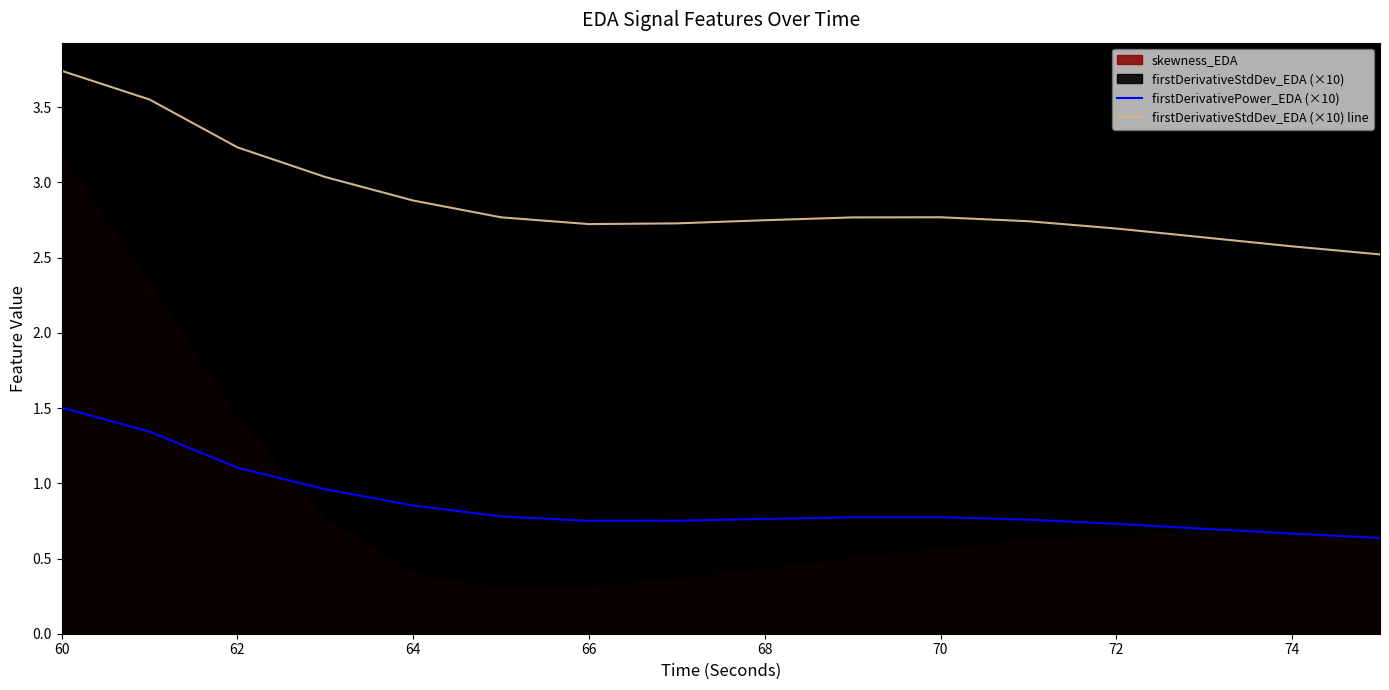

What is the lowest value of the firstDerivativePower_EDA (×10) series?

0.6